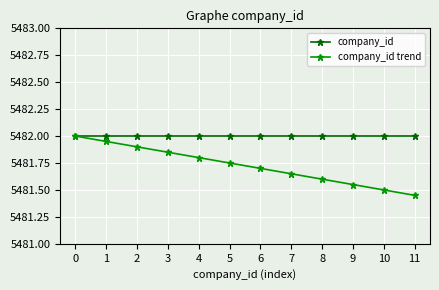

At which label is company_id trend closest to 5481?

11